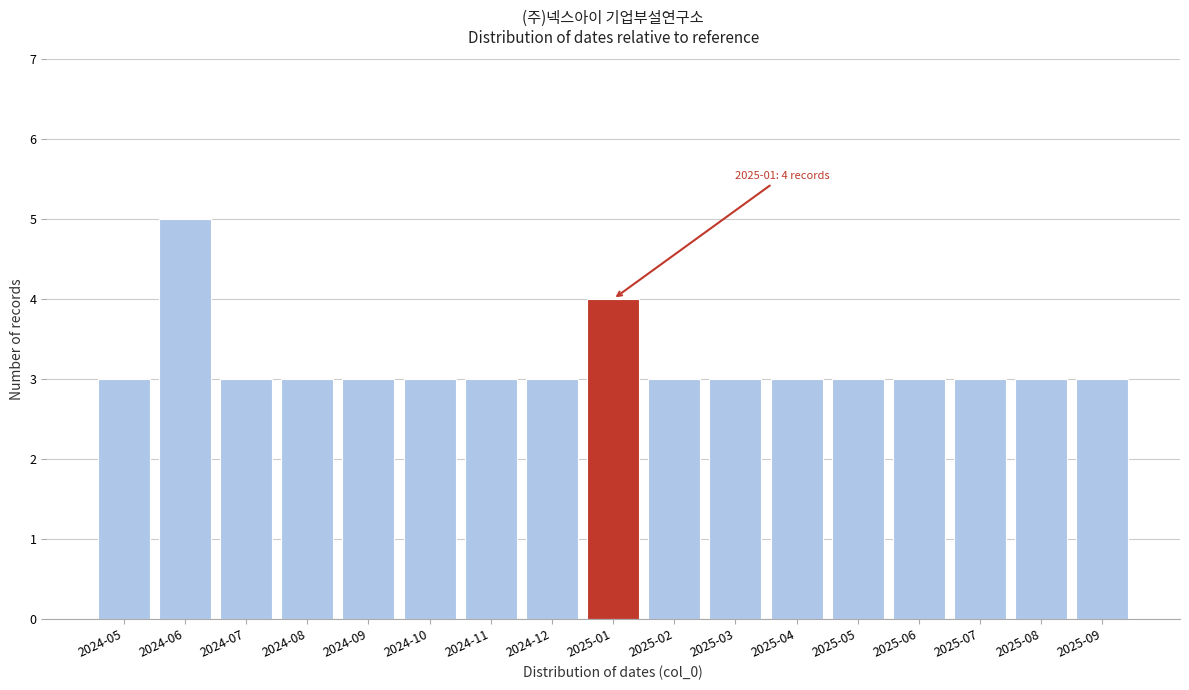

Reading left to right, extract all data points from this chart.

2024-05=3	2024-06=5	2024-07=3	2024-08=3	2024-09=3	2024-10=3	2024-11=3	2024-12=3	2025-01=4	2025-02=3	2025-03=3	2025-04=3	2025-05=3	2025-06=3	2025-07=3	2025-08=3	2025-09=3